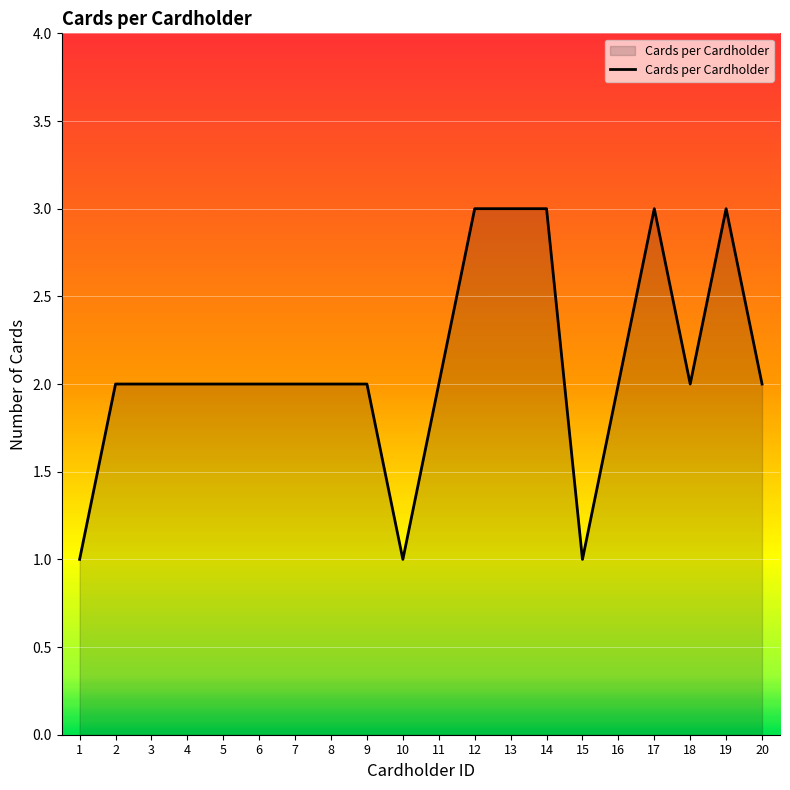

True or false: the data has more than 0 interior local peaks.

True